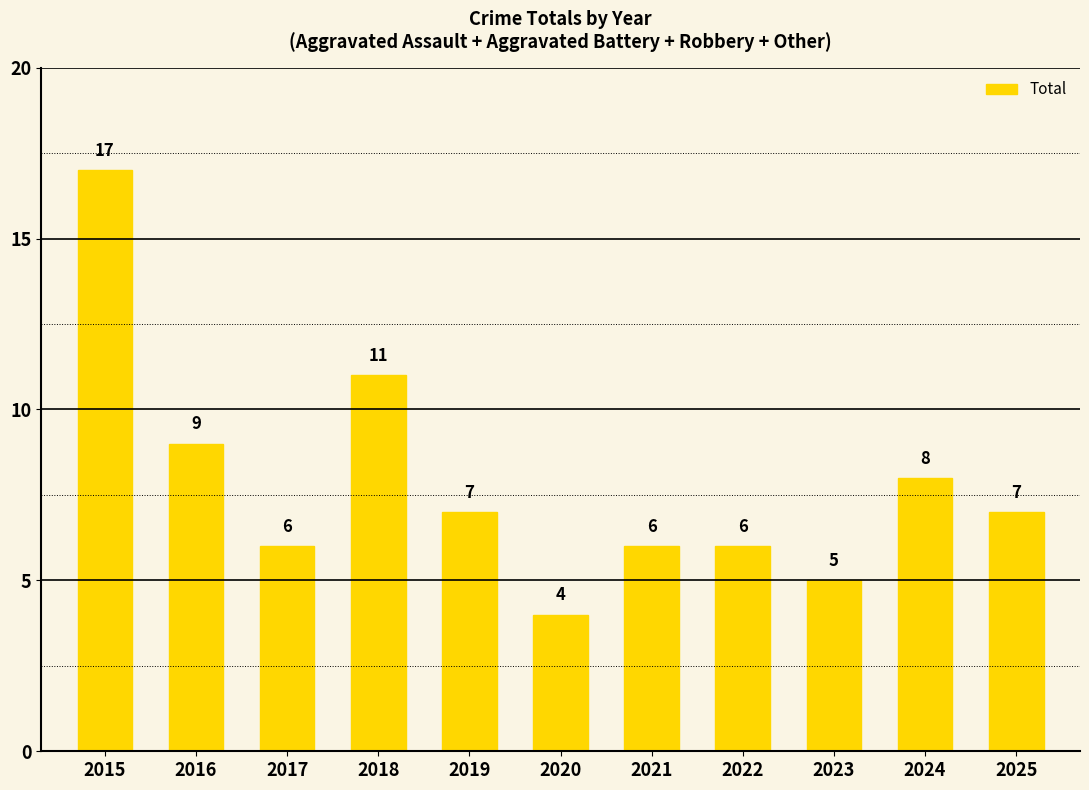

What is the difference between the maximum and minimum values?

13